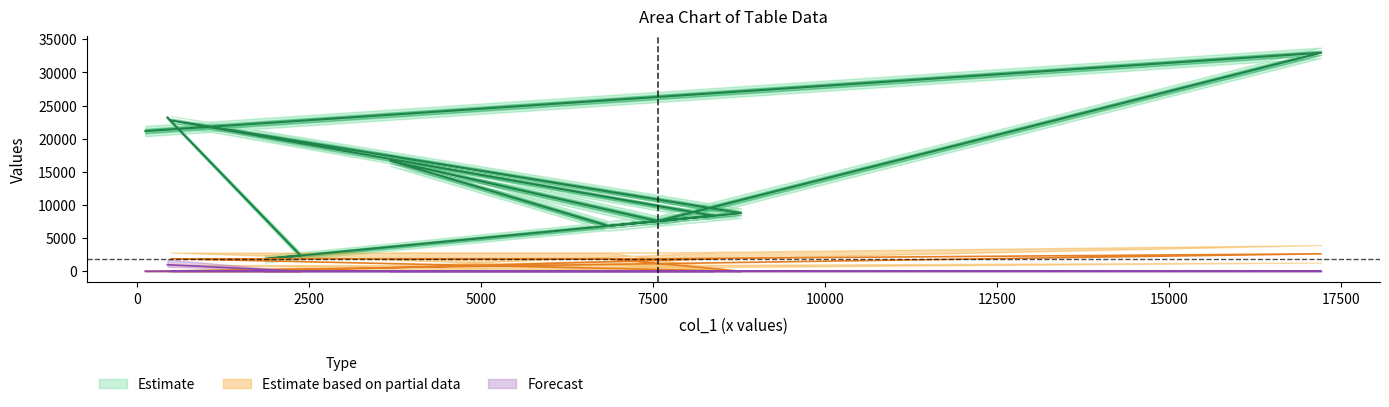

Rank the series by their maximum value, from highest to lowest.

col_2, col_3, col_4